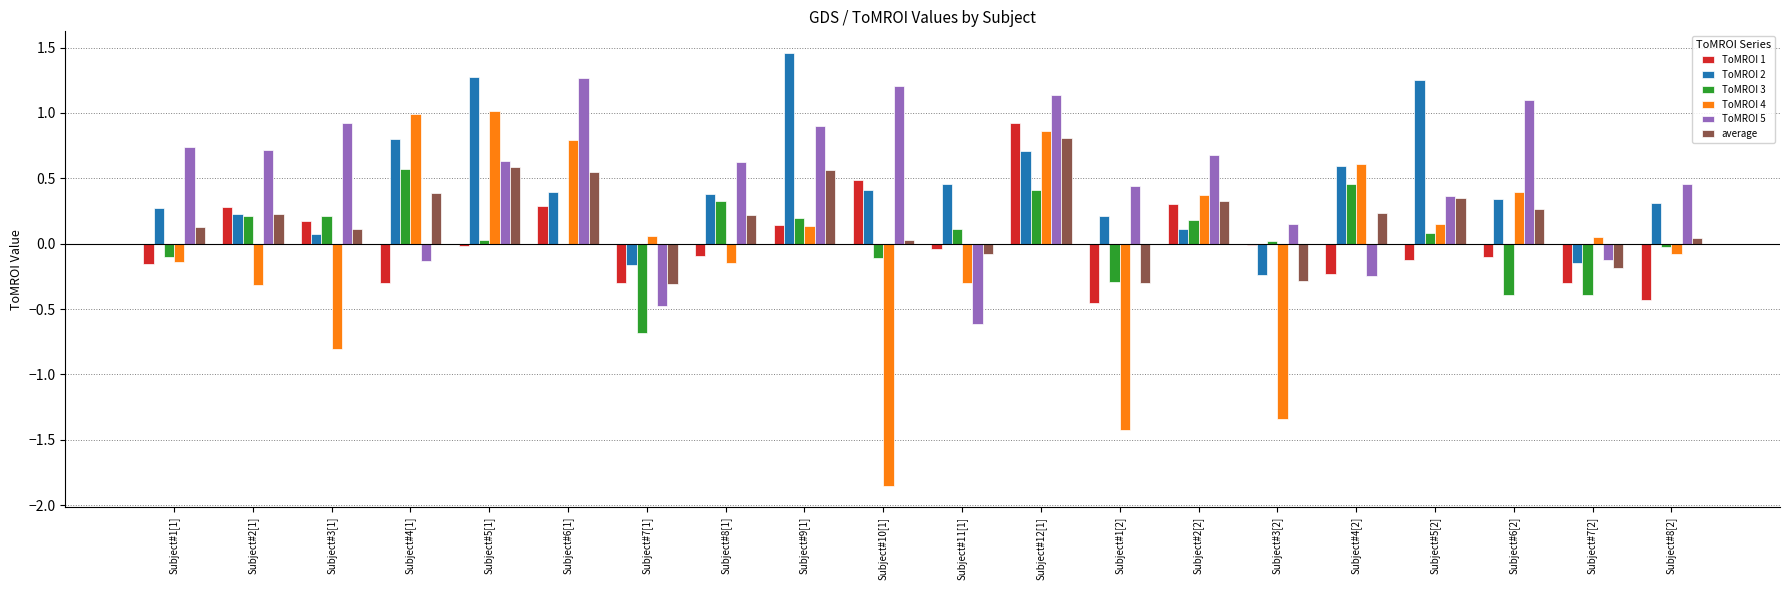

Which label corresponds to the largest value in the chart?

Subject#9[1]